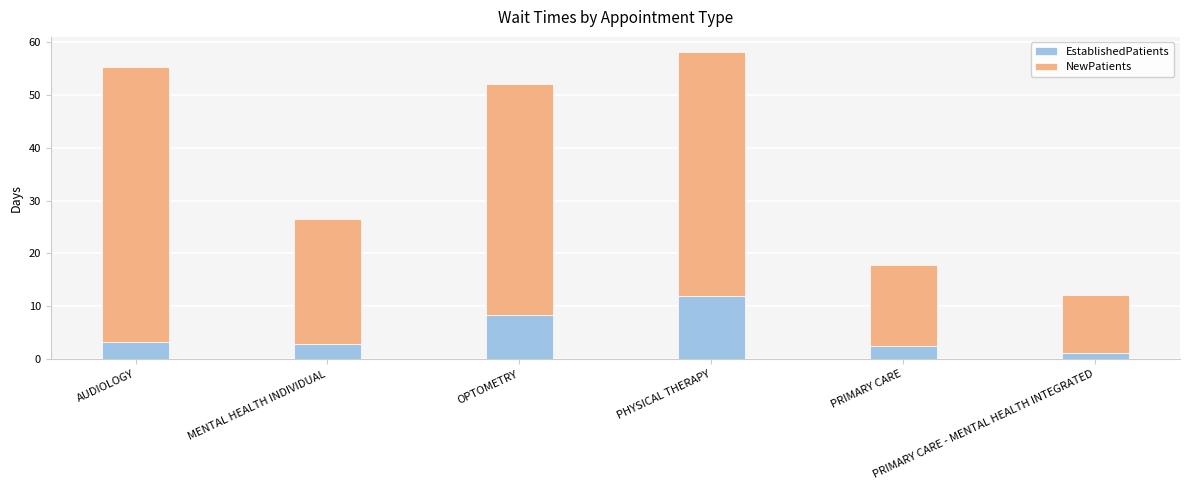

What is the average value of the EstablishedPatients series?

5.0